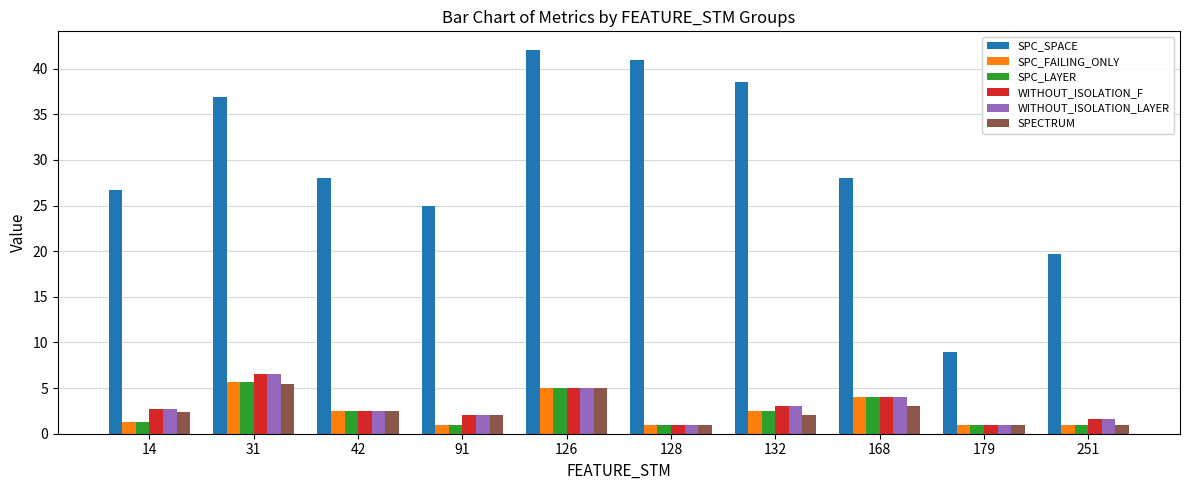

What is the value of the SPECTRUM bar at the 8th from the left?

3.0